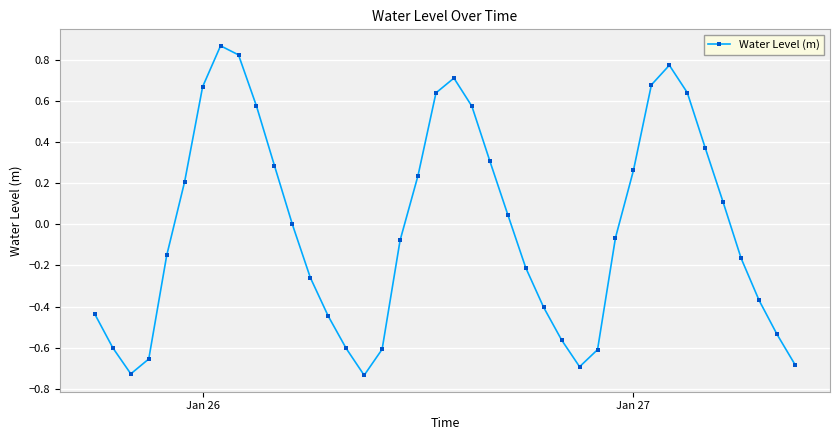

How many categories are shown in the chart?

40